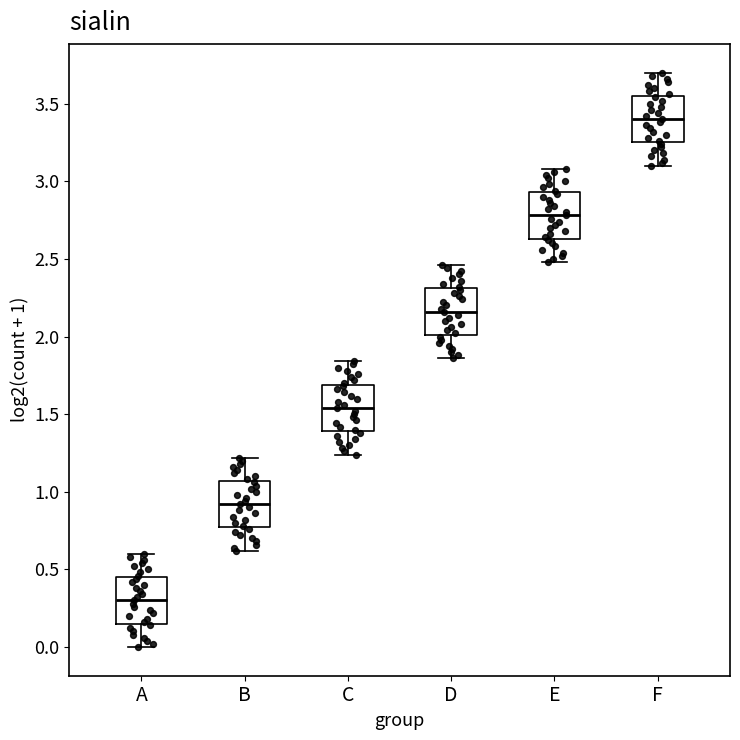

Reading left to right, transcribe this box plot: for each box, give where its median line is, the range the box spans, and where its two whiskers end, as read against the y-axis. The values are not printed on the chart, so give them approximately, as read against the axis.

A: median 0.30, box 0.15 to 0.45, whiskers 0.00 to 0.60
B: median 0.90, box 0.75 to 1.05, whiskers 0.60 to 1.20
C: median 1.55, box 1.40 to 1.70, whiskers 1.25 to 1.85
D: median 2.15, box 2.00 to 2.30, whiskers 1.85 to 2.45
E: median 2.80, box 2.65 to 2.95, whiskers 2.50 to 3.10
F: median 3.40, box 3.25 to 3.55, whiskers 3.10 to 3.70